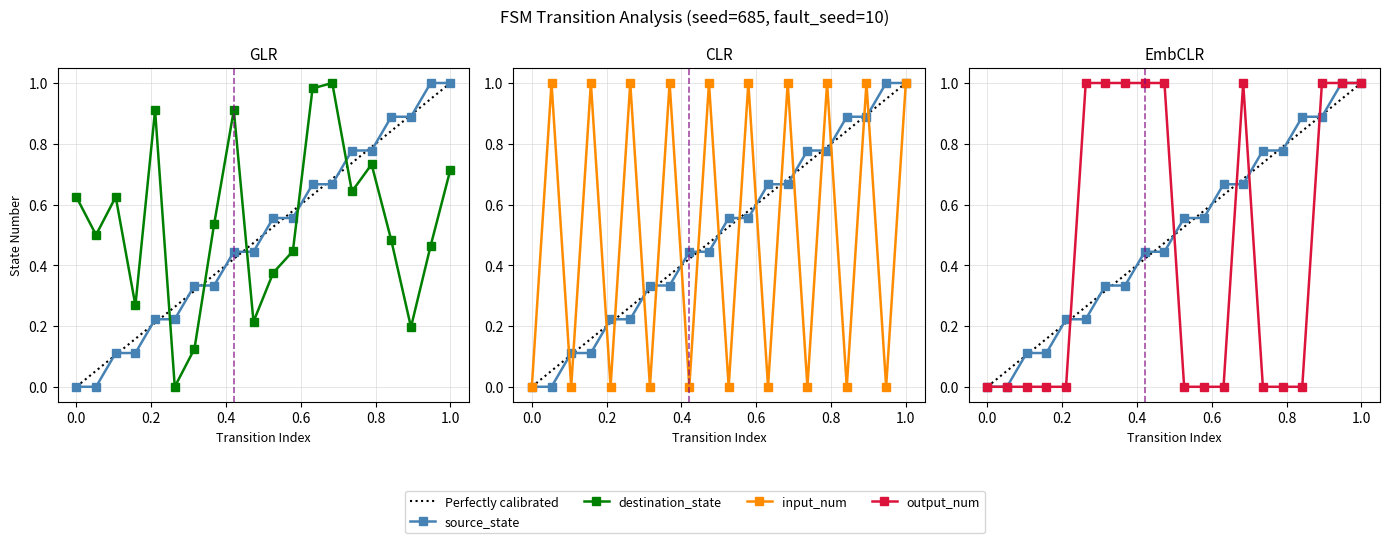

What are all the series names shown in the legend?

source_state, destination_state, input_num, output_num